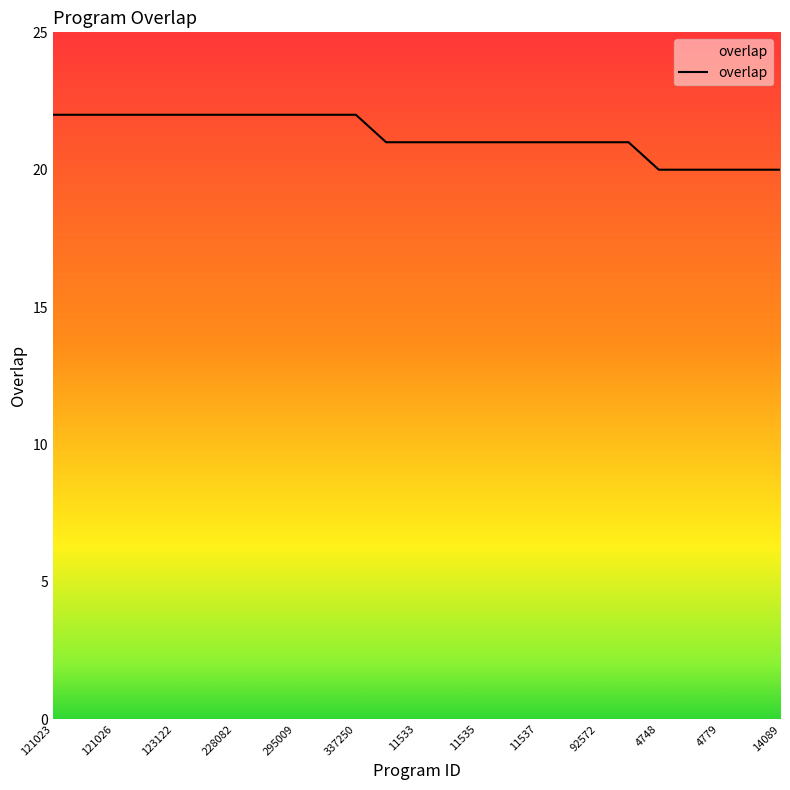

What is the smallest value displayed?

20